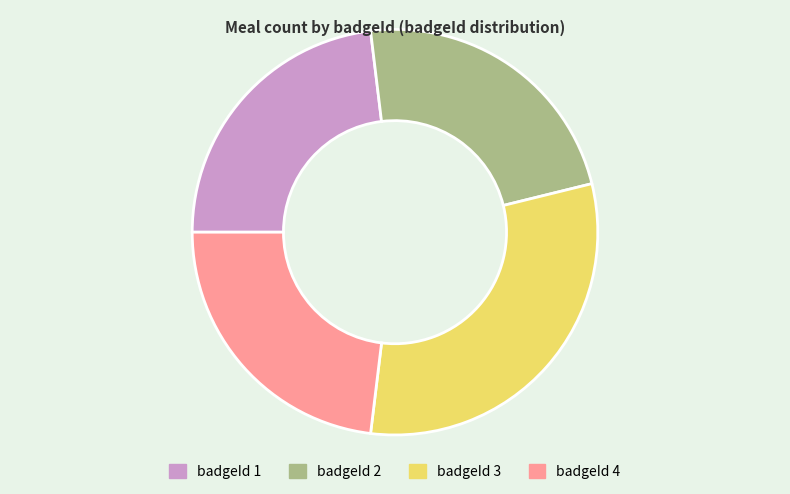

The badgeId 4 slice represents 23% of the pie. True or false?

True